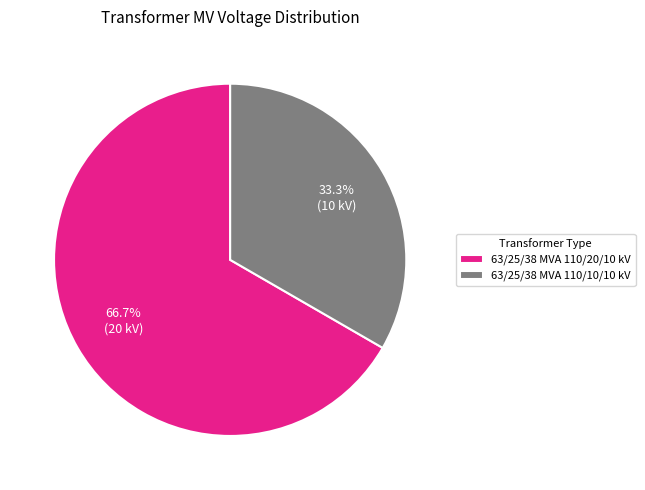

Which has a higher value, 63/25/38 MVA 110/20/10 kV or 63/25/38 MVA 110/10/10 kV?

63/25/38 MVA 110/20/10 kV